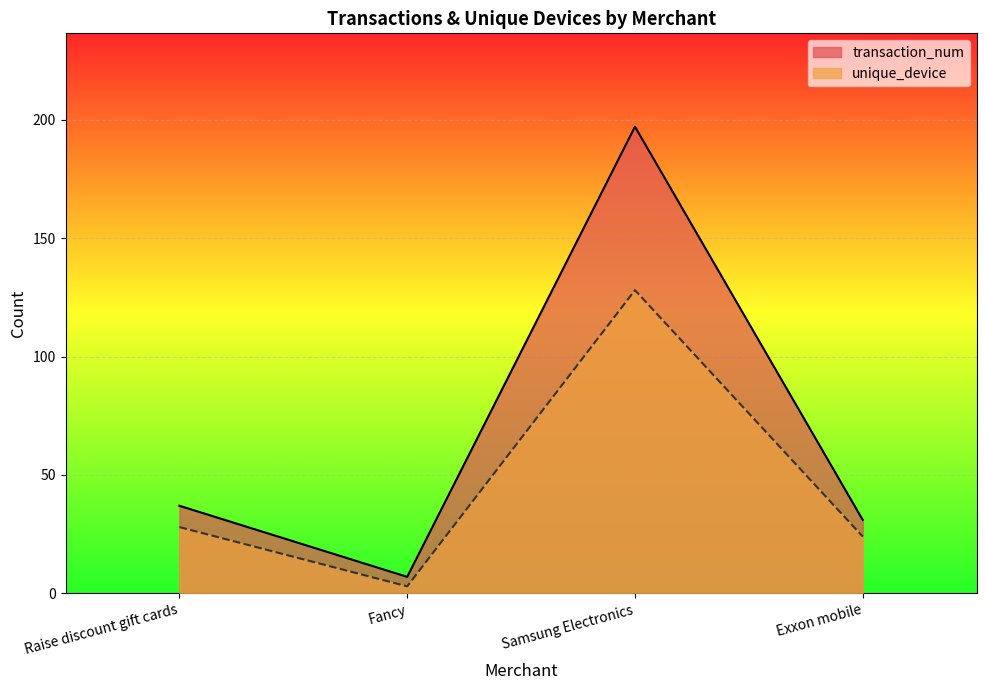

At Fancy, list the series in order from largest to smallest.

transaction_num, unique_device